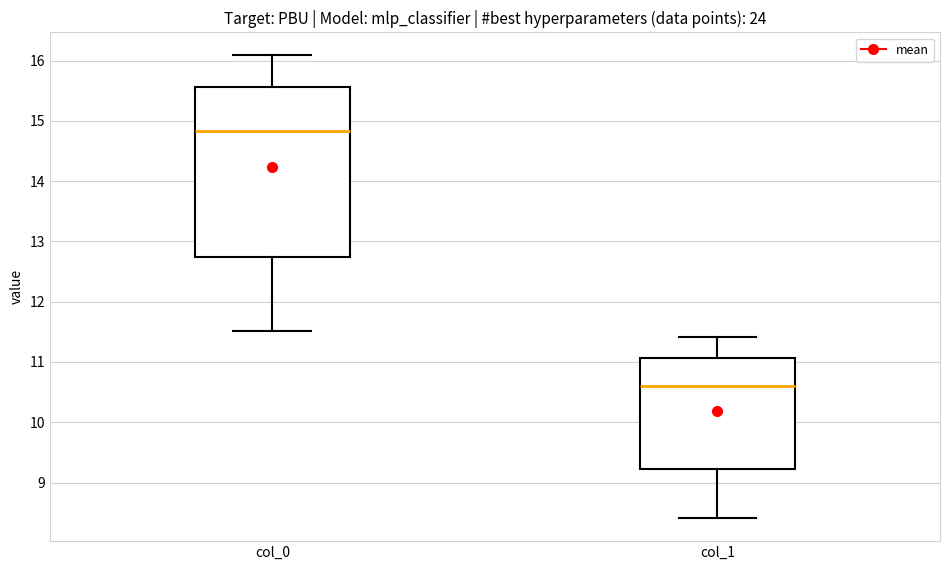

Which box's median line is the highest?

col_0